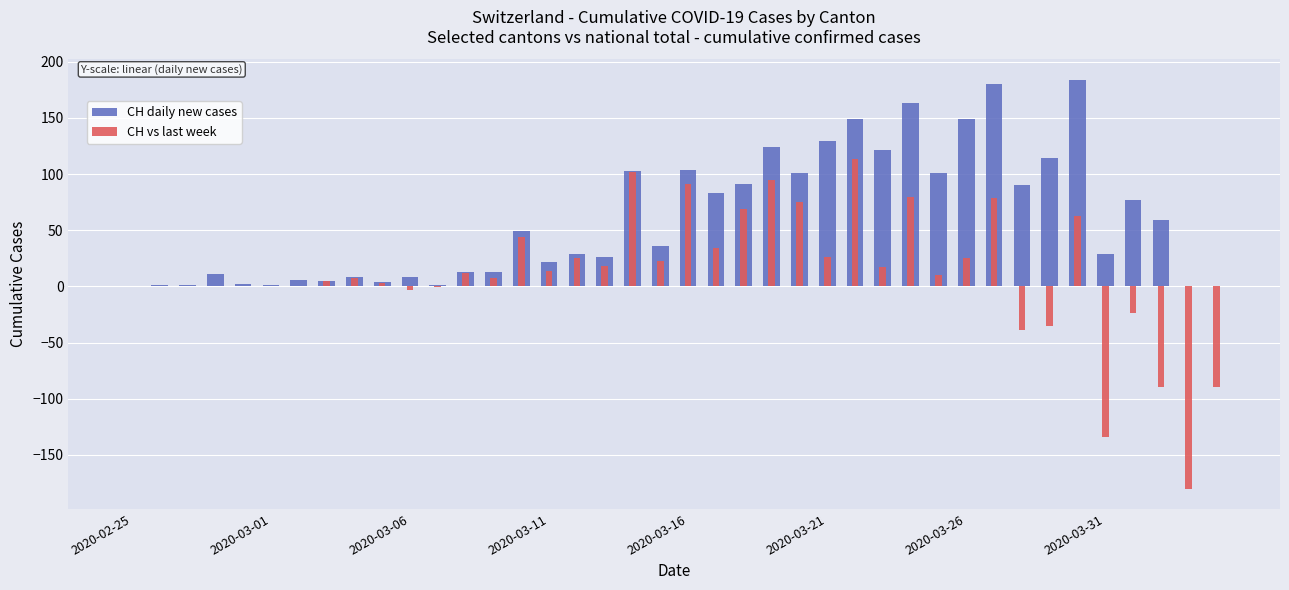

How many bars are there in each group?

2